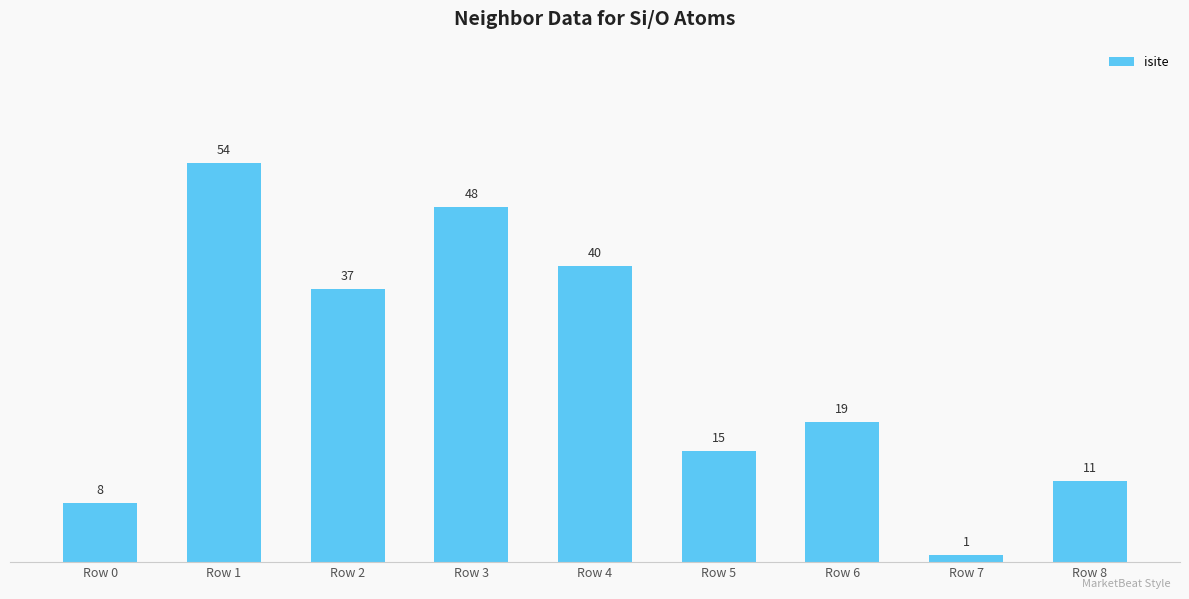

Count the number of categories in the chart.

9